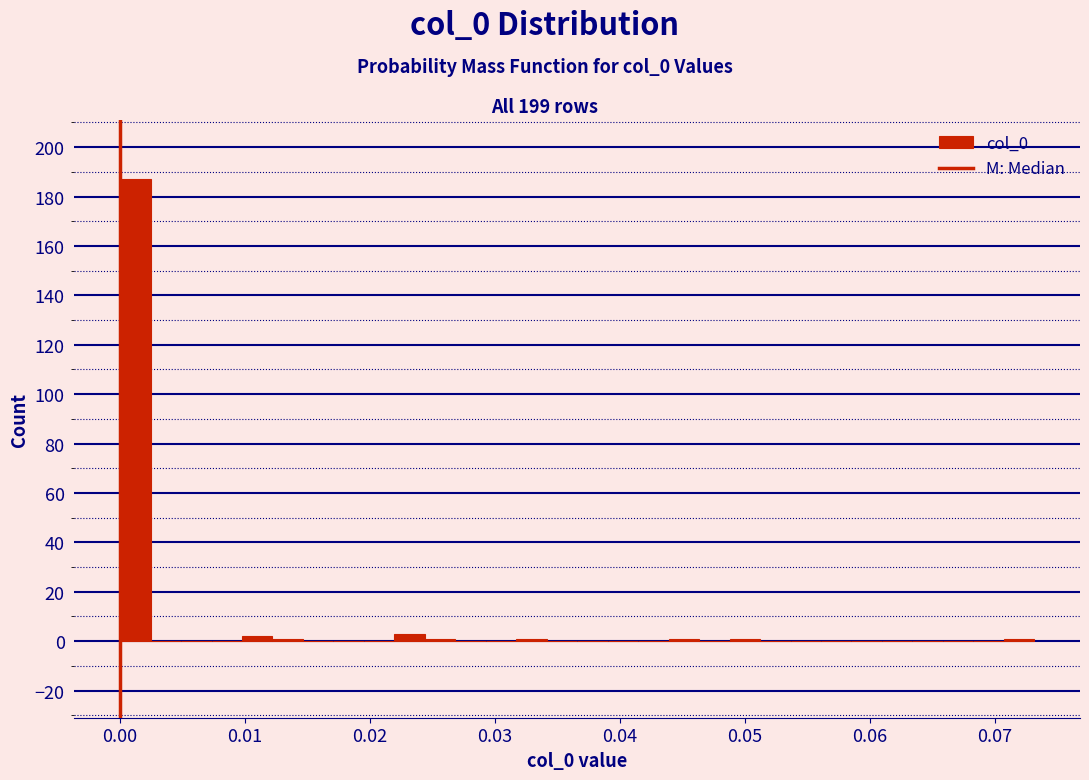

Around what value on the x-axis is the tallest bar? Give the approximate position of its centre, as read against the axis.

0.001